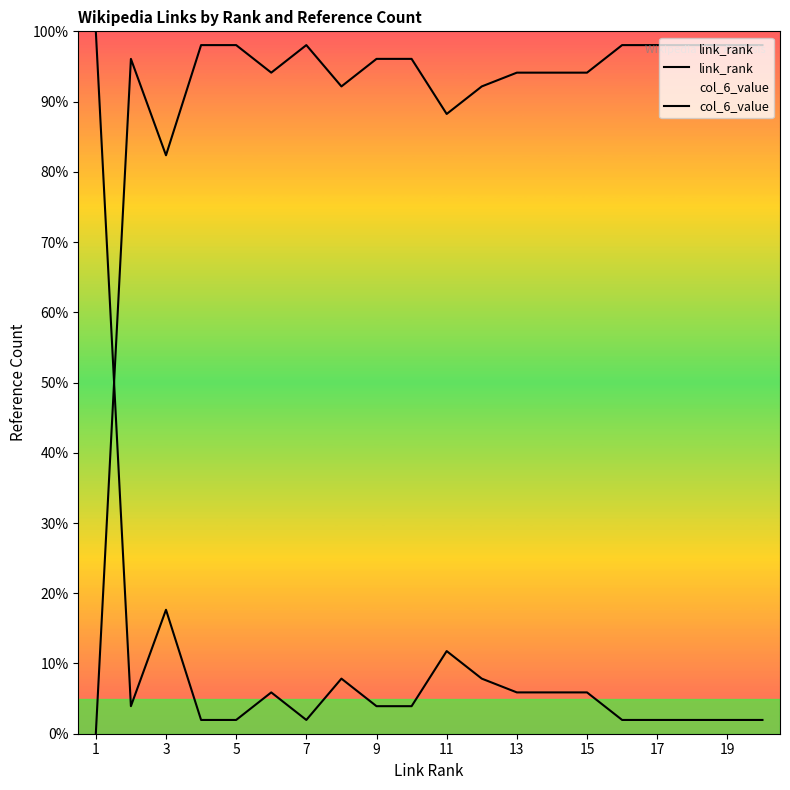

What is the minimum value for link_rank?

2.0